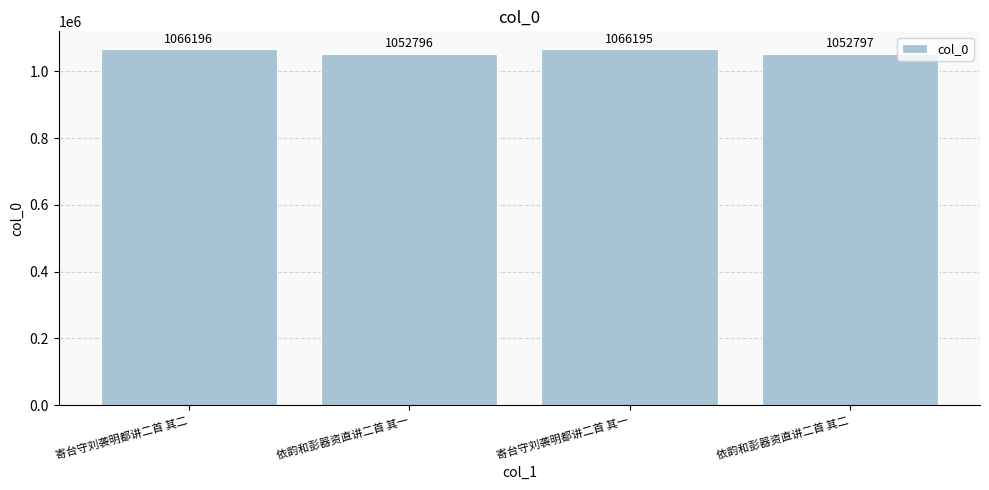

How many values are below 1066195?

2